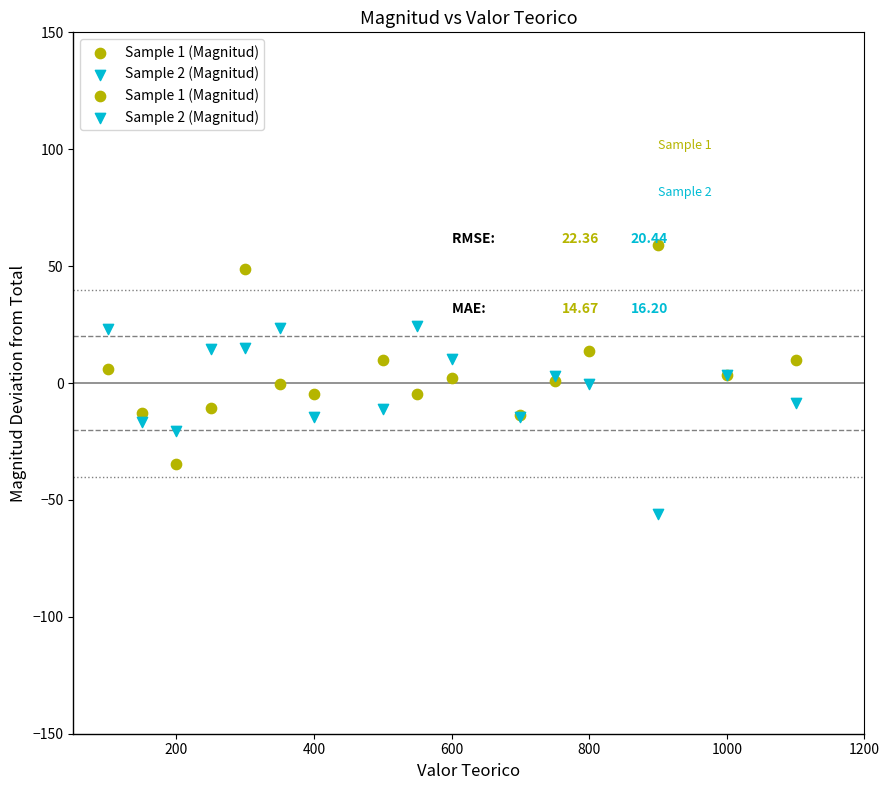

Which series contains the highest Y value?

Sample 1 (Magnitud)